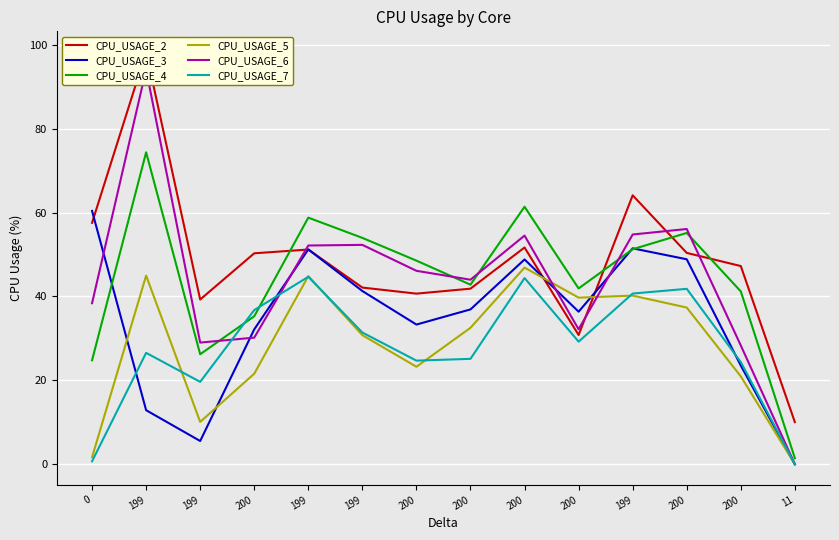

At which category is the sum across all series the highest?

199